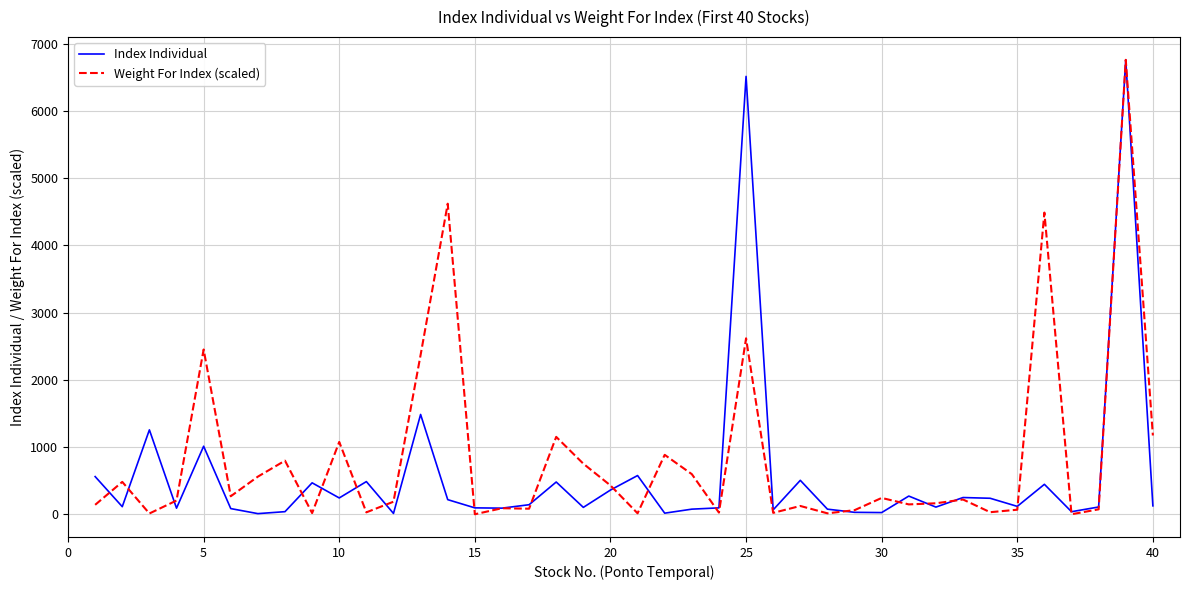

What is the highest value of the Index Individual series?

6762.1